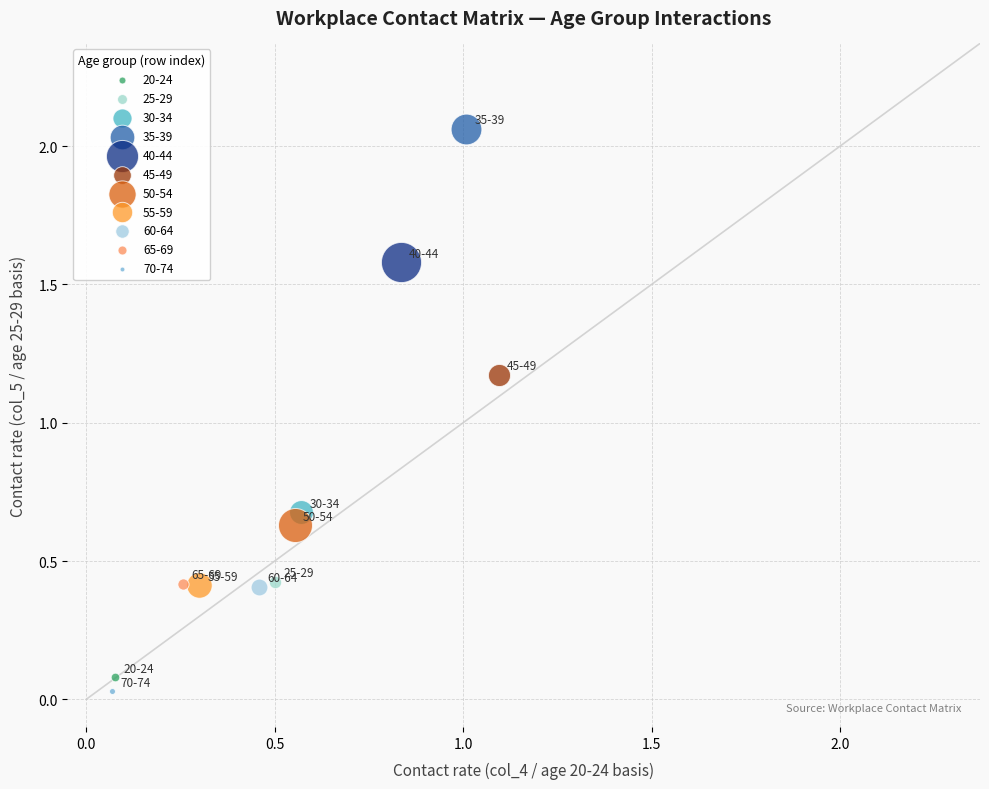

Which series contains the lowest Y value?

70-74